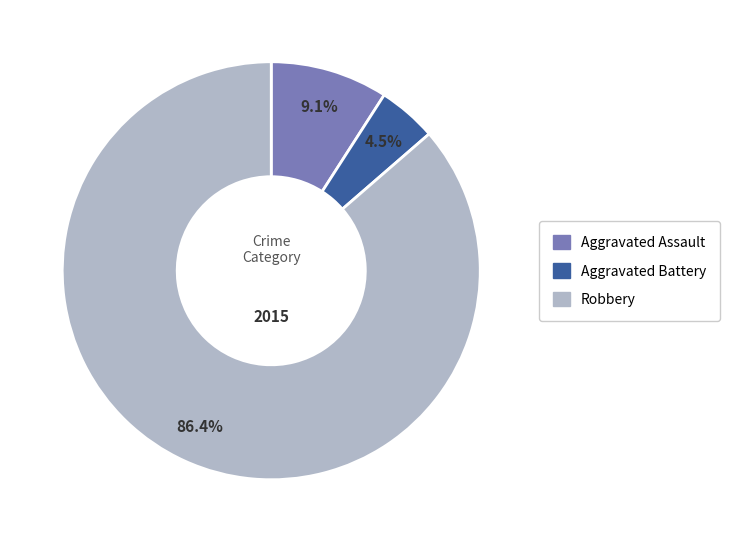

Which category has the biggest portion of the pie?

Robbery